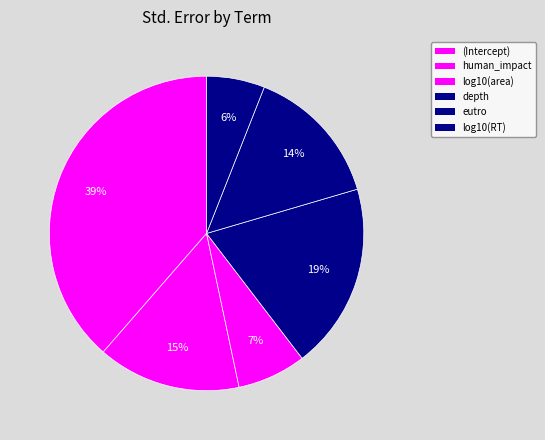

Is it true that eutro is 14% of the pie?

True